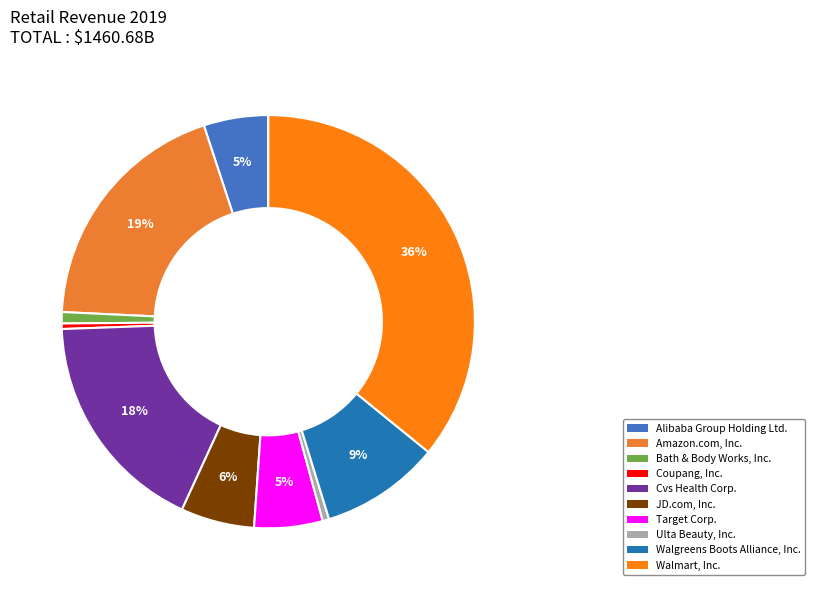

Does Cvs Health Corp. represent more than half of the total?

No